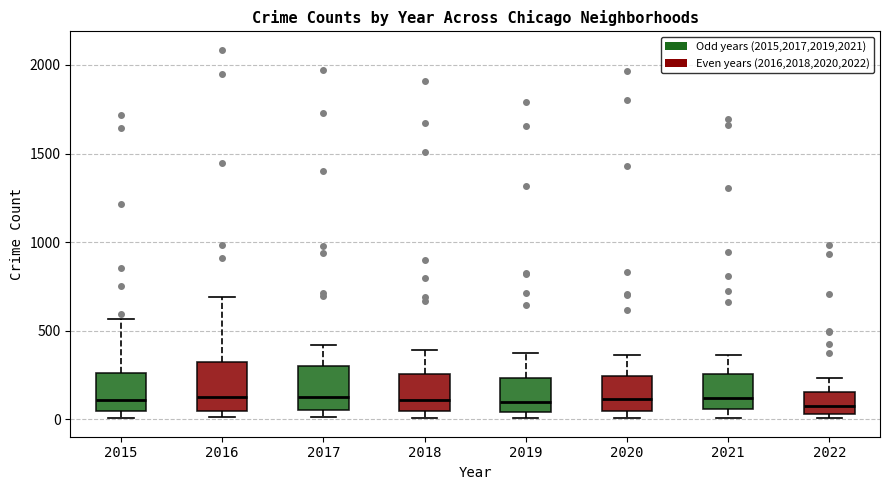

Where does the median line of the box at x = 2017 sit on the y-axis? The values are not printed on the chart, so give them approximately, as read against the axis.

100